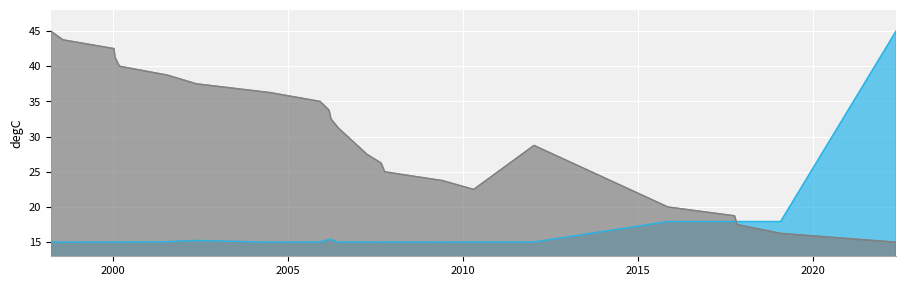

What is the minimum value shown in the chart?

15.0